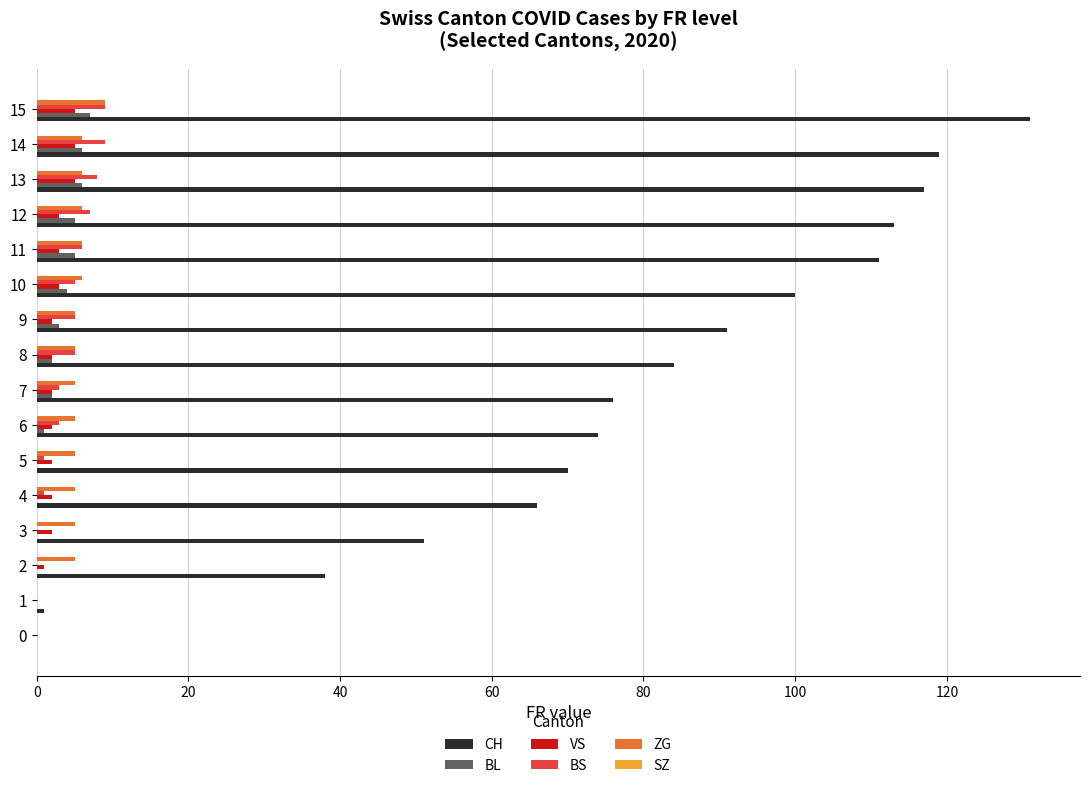

How many data points does each series have?

16